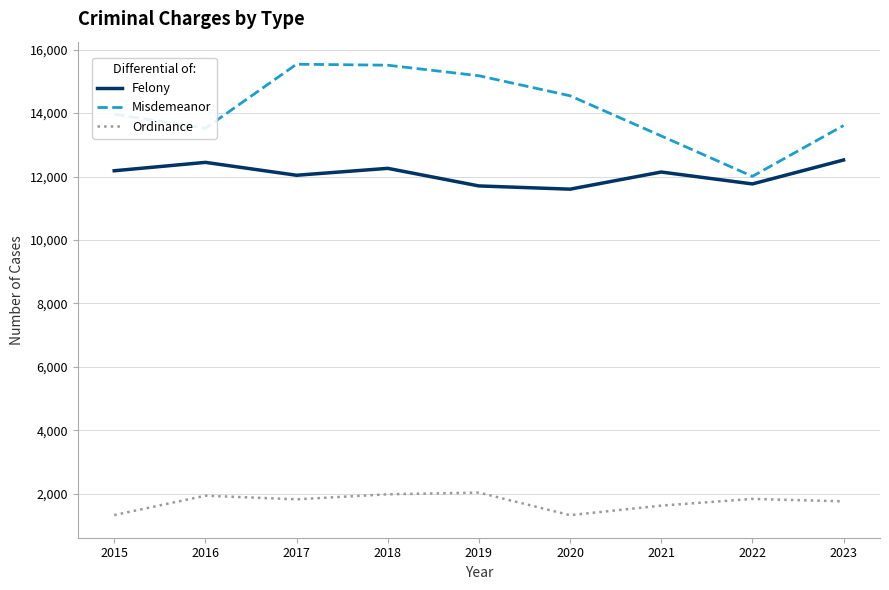

True or false: Felony has a value of 6693 at 2020.

False